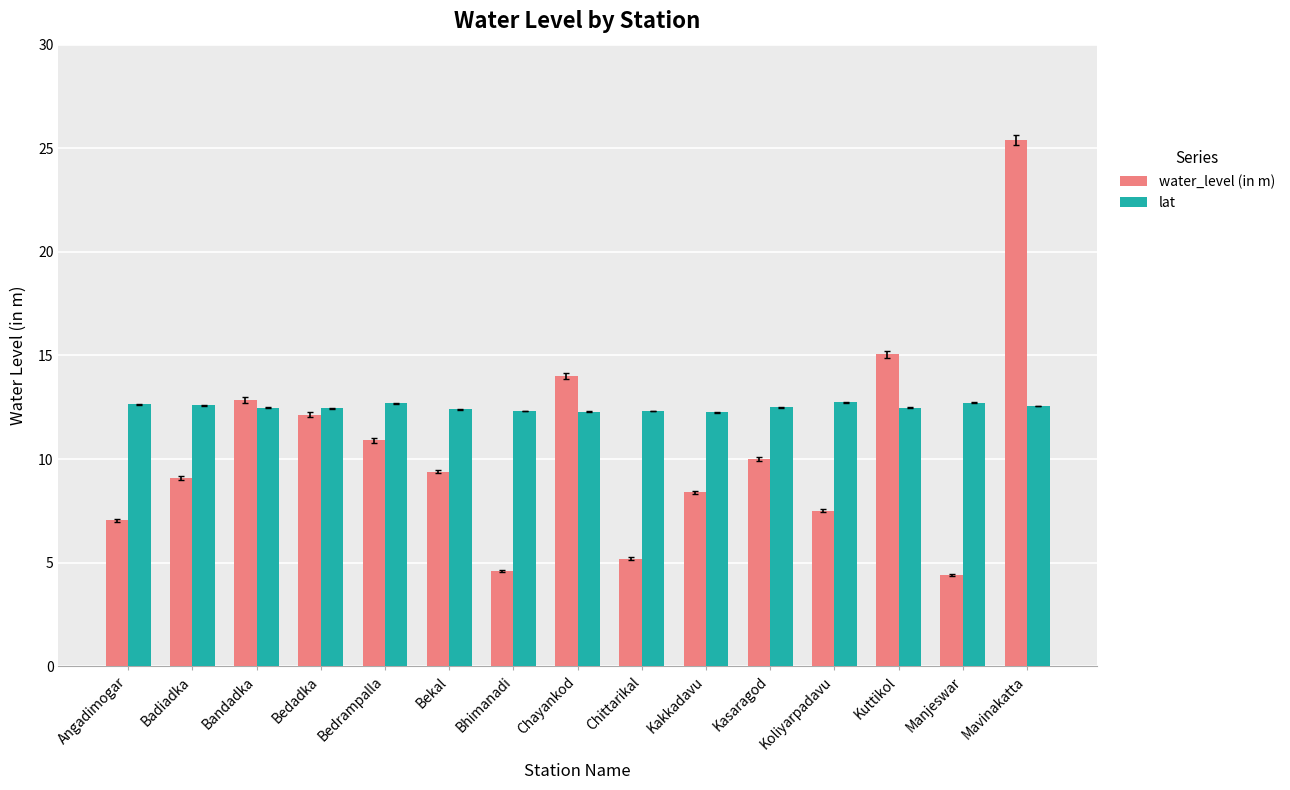

What is the difference between the maximum and minimum values in the lat series?

0.5